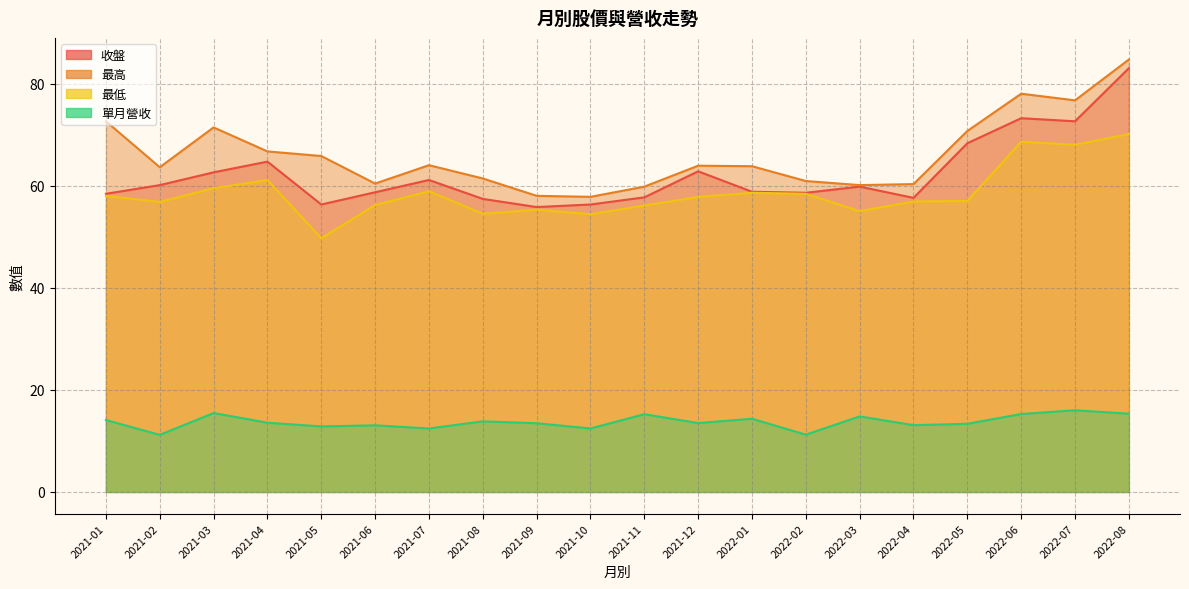

At how many categories does at least one series exceed 37?

20